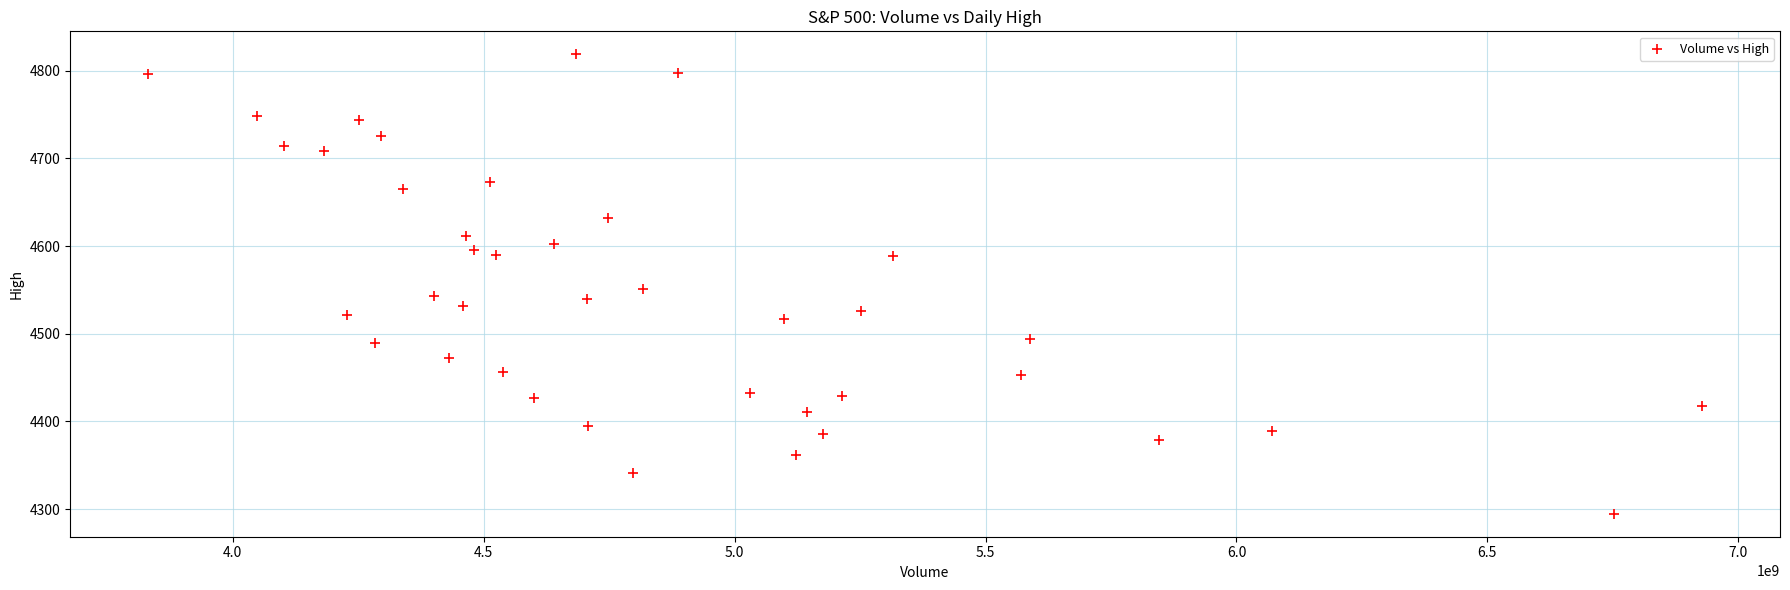

What is the range of X values (max minus min)?

3097090000.0